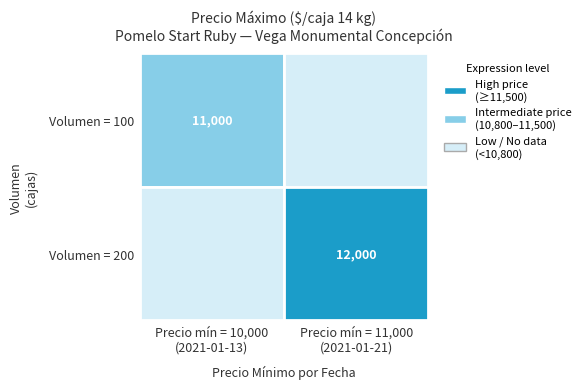

Rank the categories by 200 value from lowest to highest.

10000, 11000